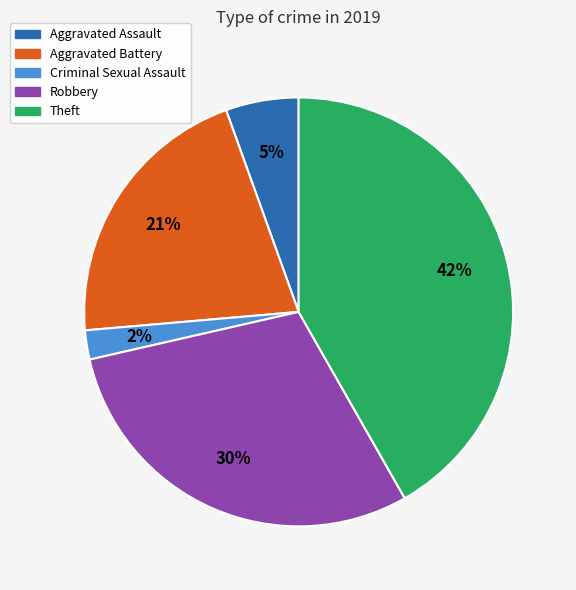

To the nearest percent, what is the average slice percentage?

20%